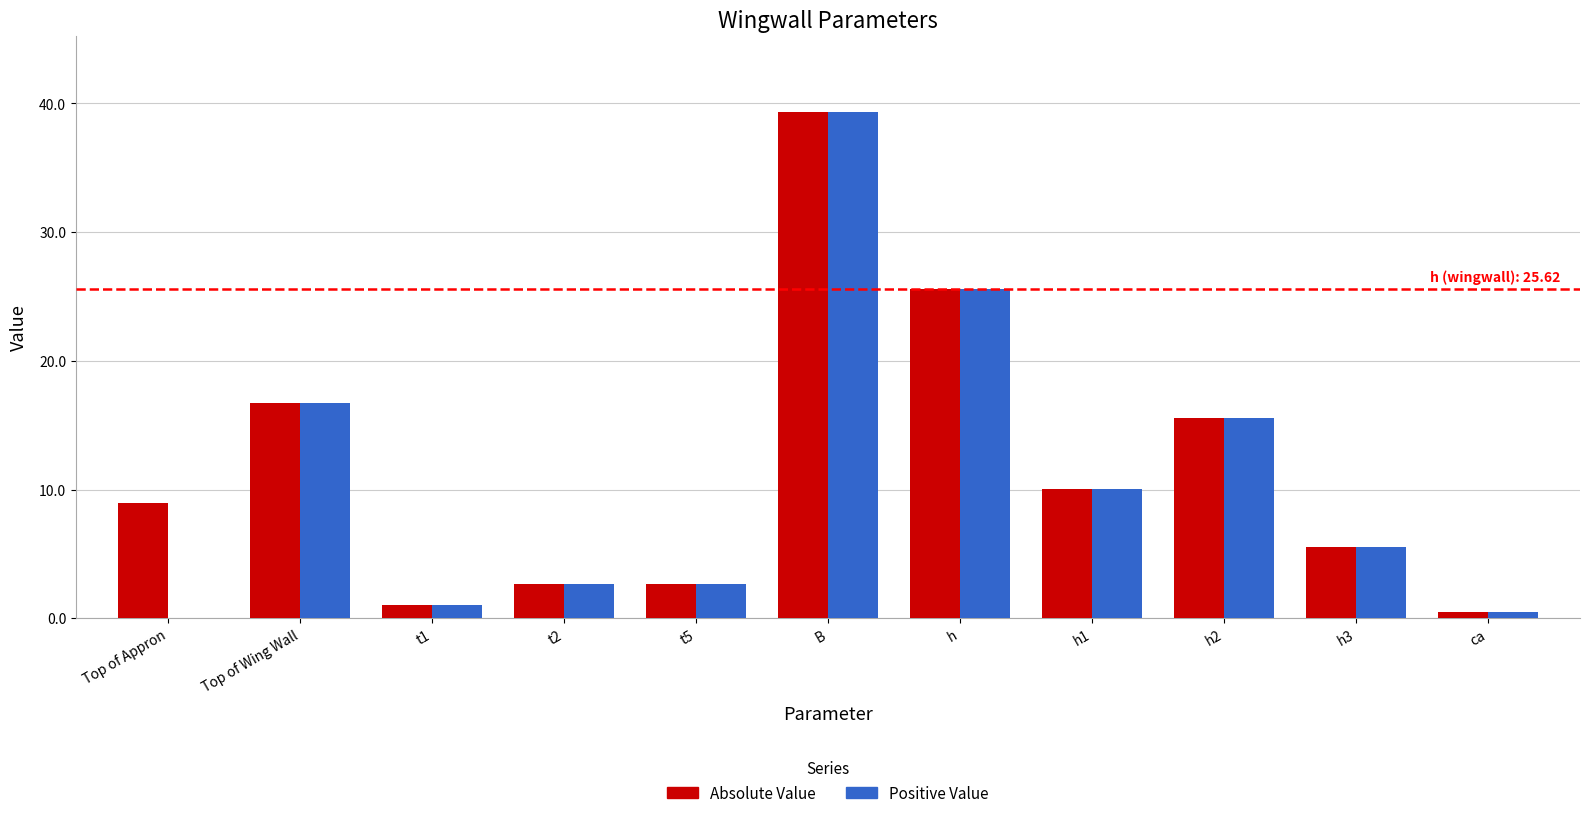

Reading left to right, list all the values displayed in this chart.

Absolute Value: Top of Appron=8.9	Top of Wing Wall=16.7	t1=1.0	t2=2.7	t5=2.7	B=39.4	h=25.6	h1=10.0	h2=15.6	h3=5.6	ca=0.5
Positive Value: Top of Appron=0.0	Top of Wing Wall=16.7	t1=1.0	t2=2.7	t5=2.7	B=39.4	h=25.6	h1=10.0	h2=15.6	h3=5.6	ca=0.5